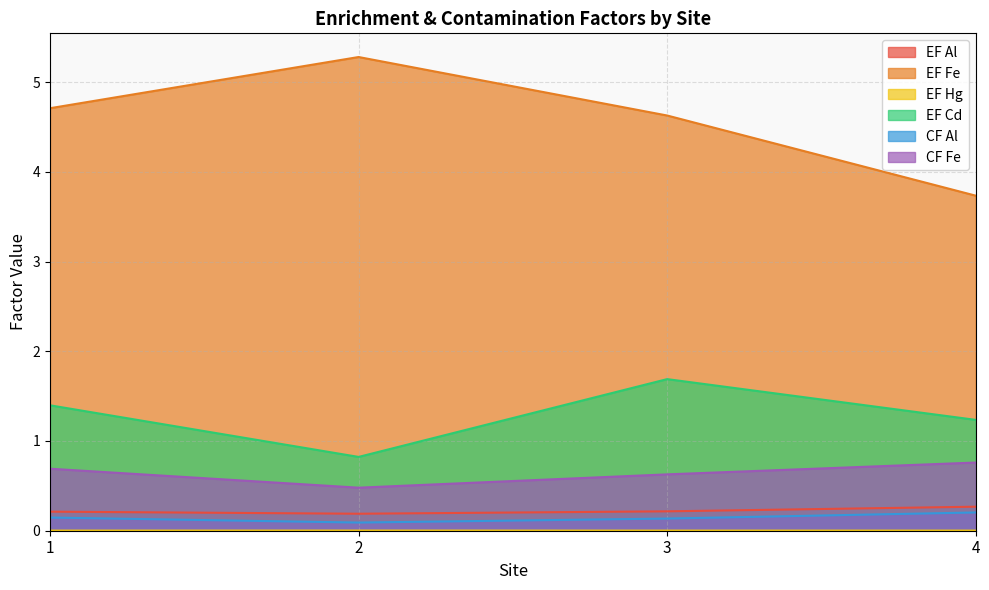

Is the value of EF Cd at 3 greater than the value of EF Fe at 4?

No